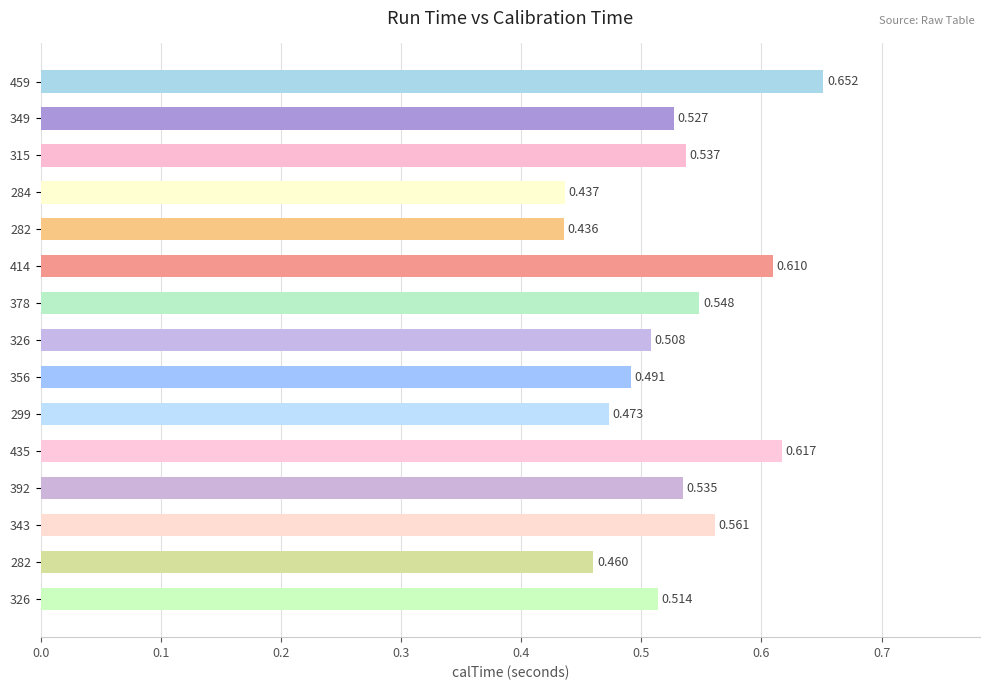

What is the sum of all values?

7.9